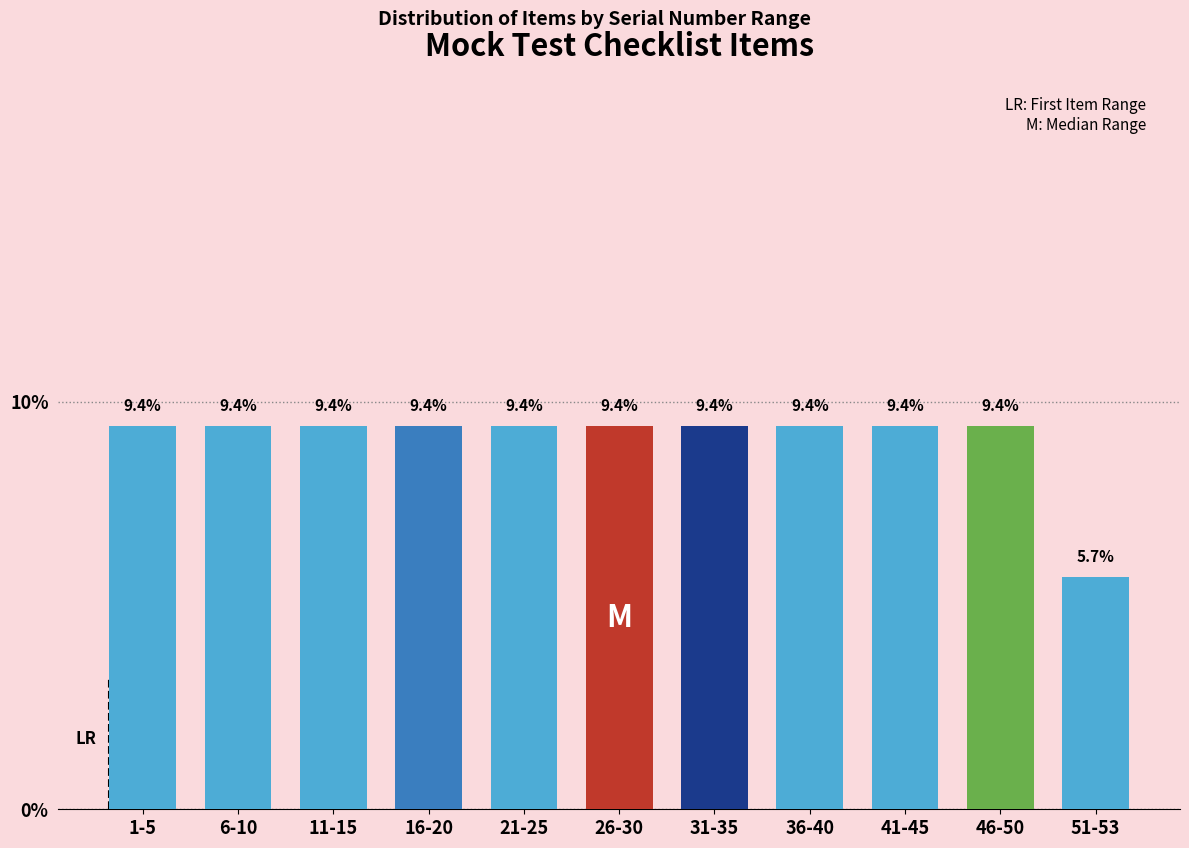

Reading right to left, extract all data points from this chart.

5.7	9.4	9.4	9.4	9.4	9.4	9.4	9.4	9.4	9.4	9.4